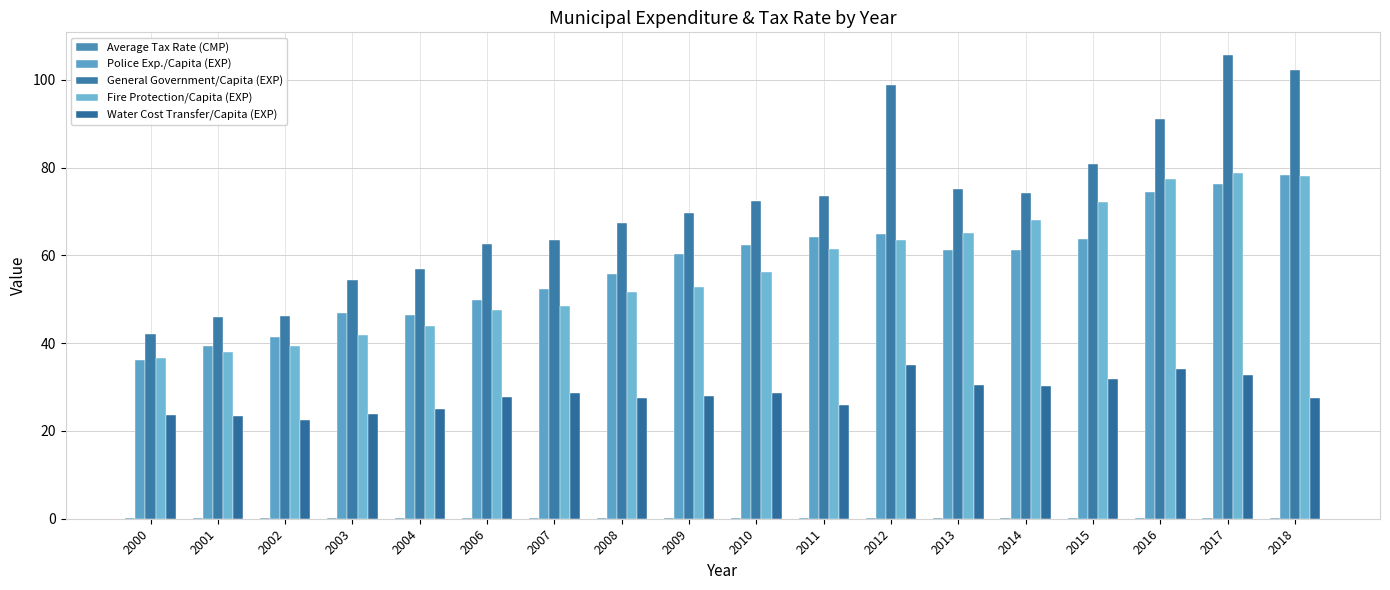

What is the approximate value of Police Exp./Capita (EXP) at 2011?

64.1